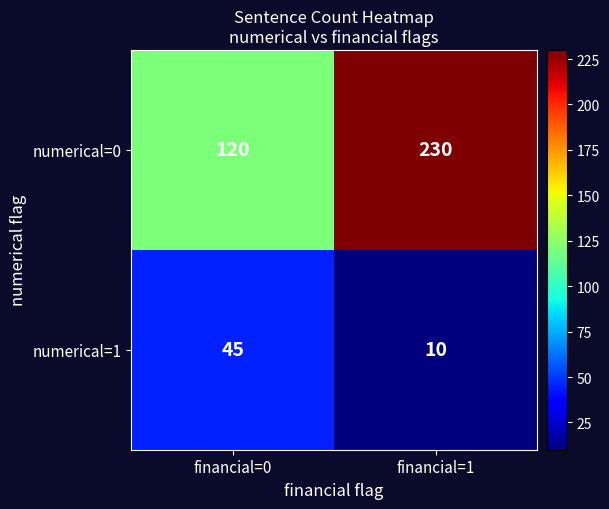

At how many categories does at least one series exceed 158?

1